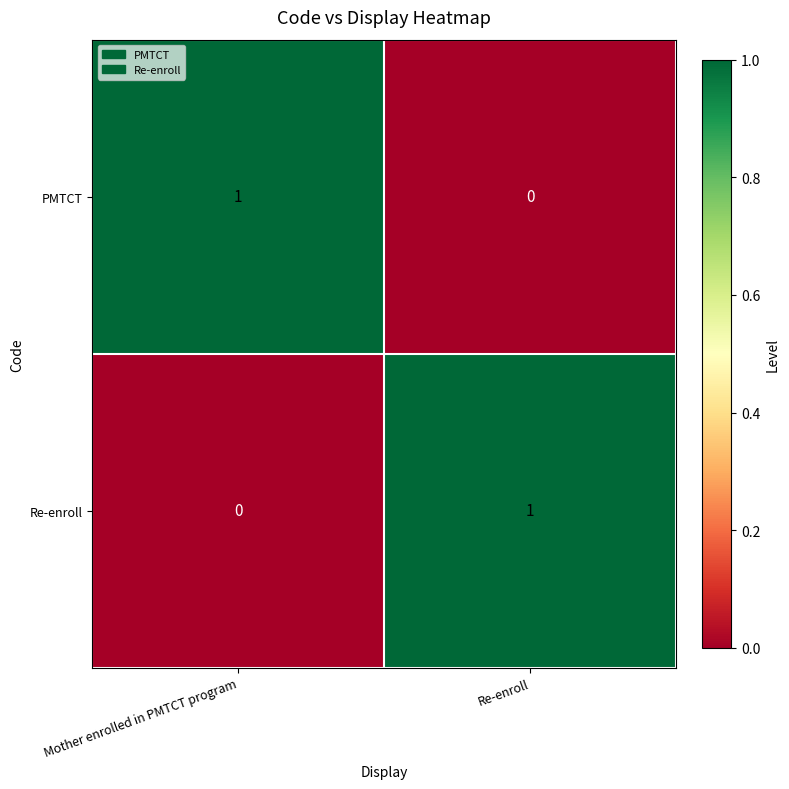

Is the value of PMTCT at Mother enrolled in PMTCT program greater than the value of Re-enroll at Mother enrolled in PMTCT program?

Yes